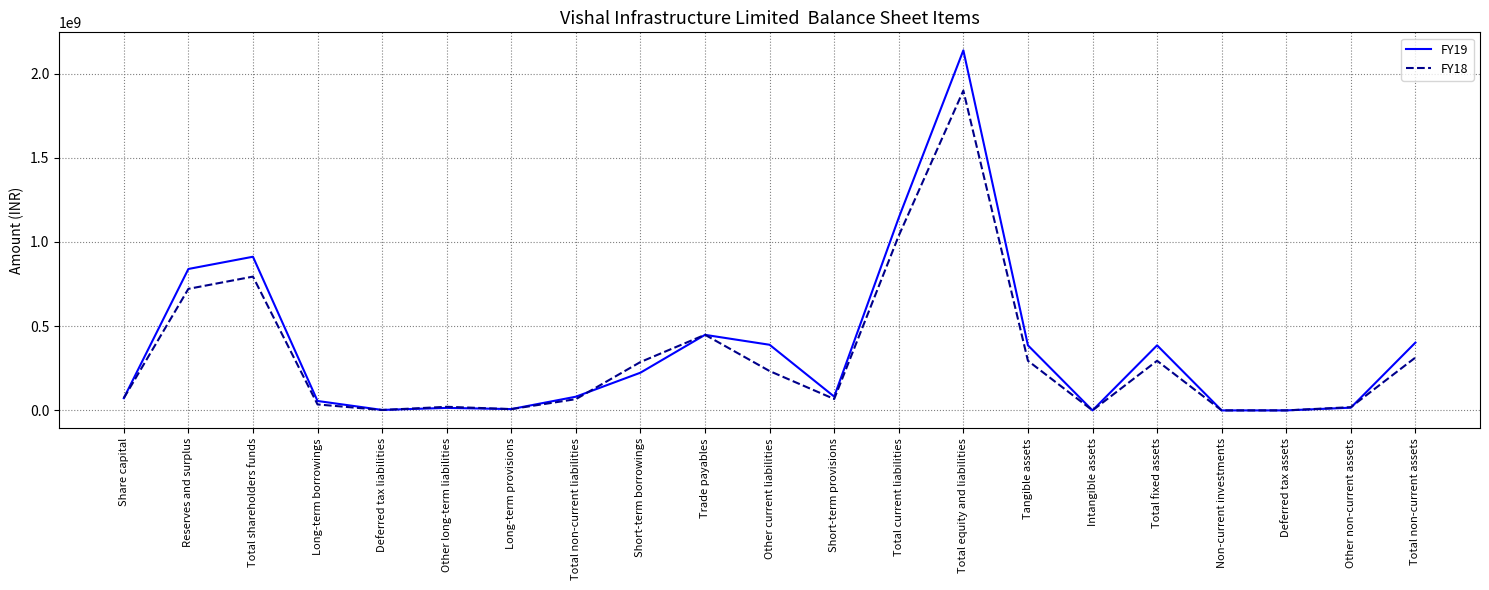

The value of FY19 at Other current liabilities is 389694717. True or false?

True